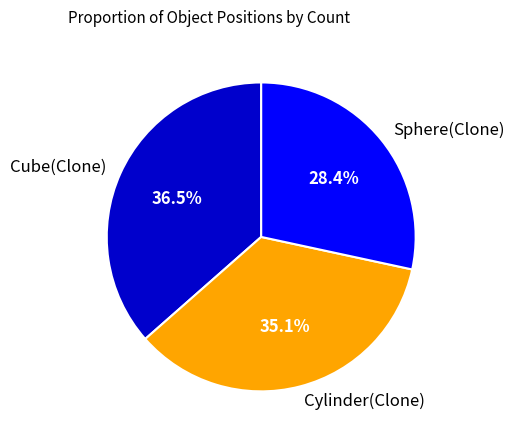

True or false: Sphere(Clone) accounts for 37% of the total.

False